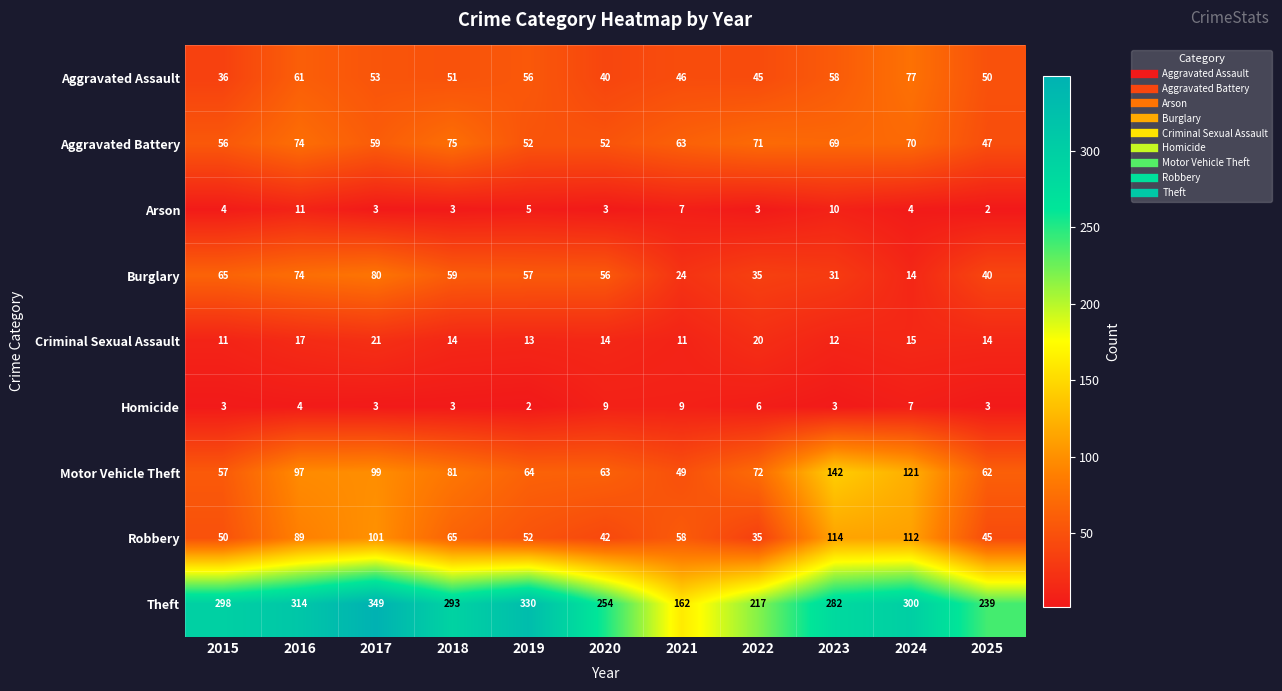

At which label is Homicide closest to 5?

2016